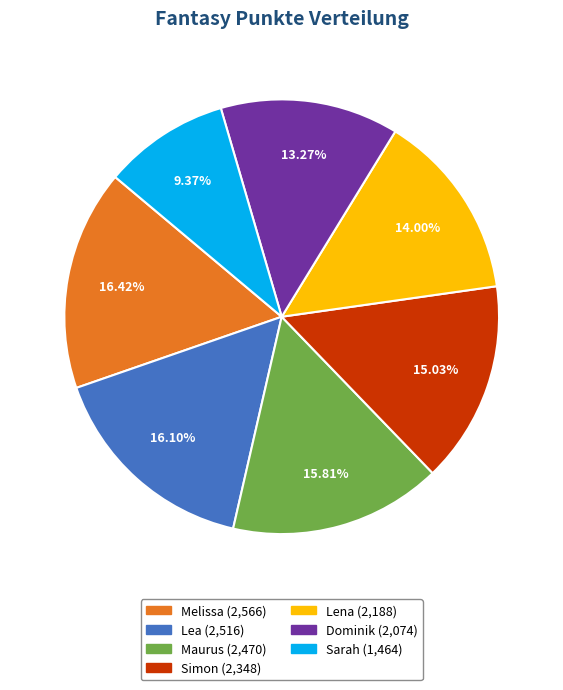

What is the ratio of the value at Melissa (2,566) to the value at Lea (2,516)?

1.0